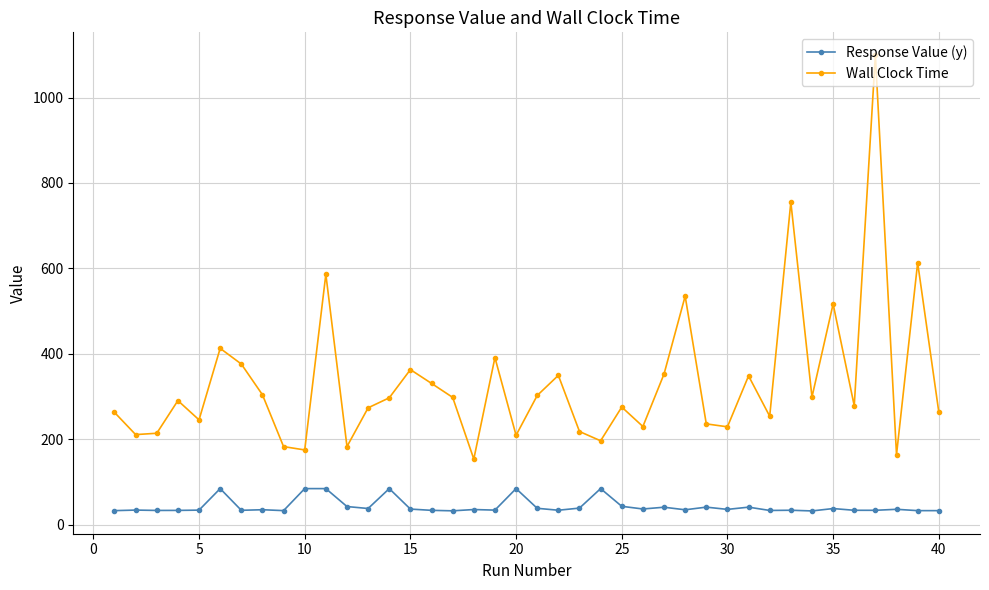

What are all the series names shown in the legend?

Response Value (y), Wall Clock Time